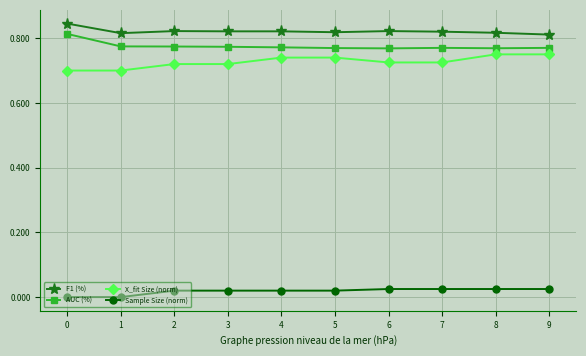

The value of F1 (%) at 9 is 1.3. True or false?

False